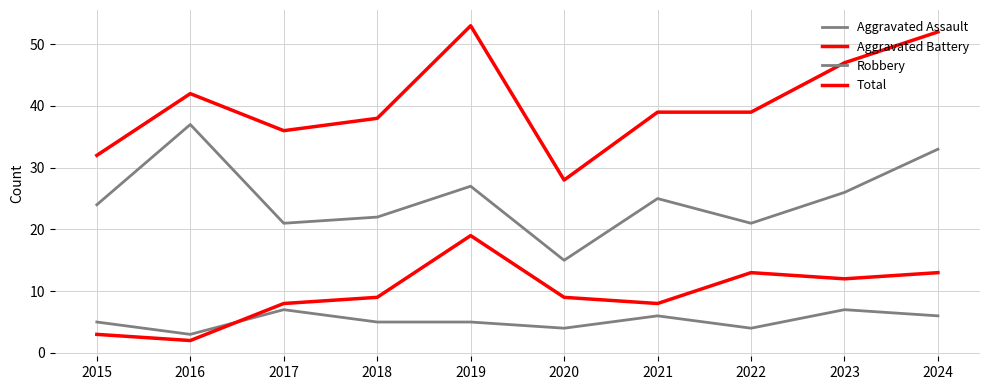

List the series in order of their peak value, lowest first.

Aggravated Assault, Aggravated Battery, Robbery, Total